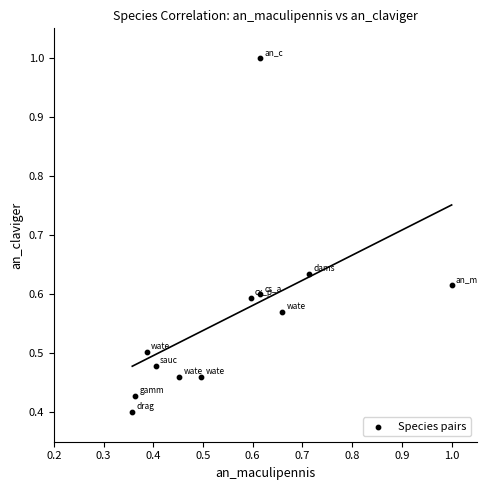

How many data points are displayed?

12